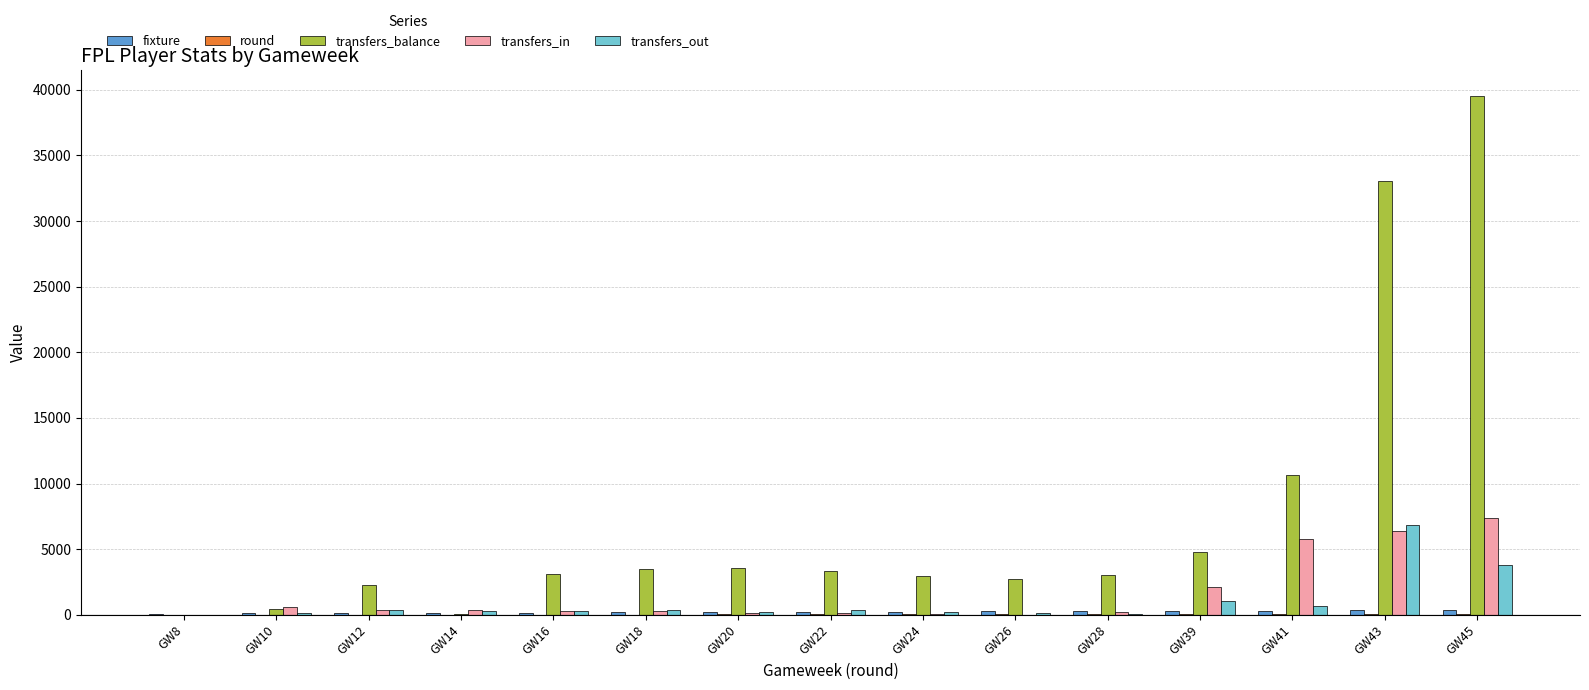

Which label corresponds to the largest value in the chart?

GW45